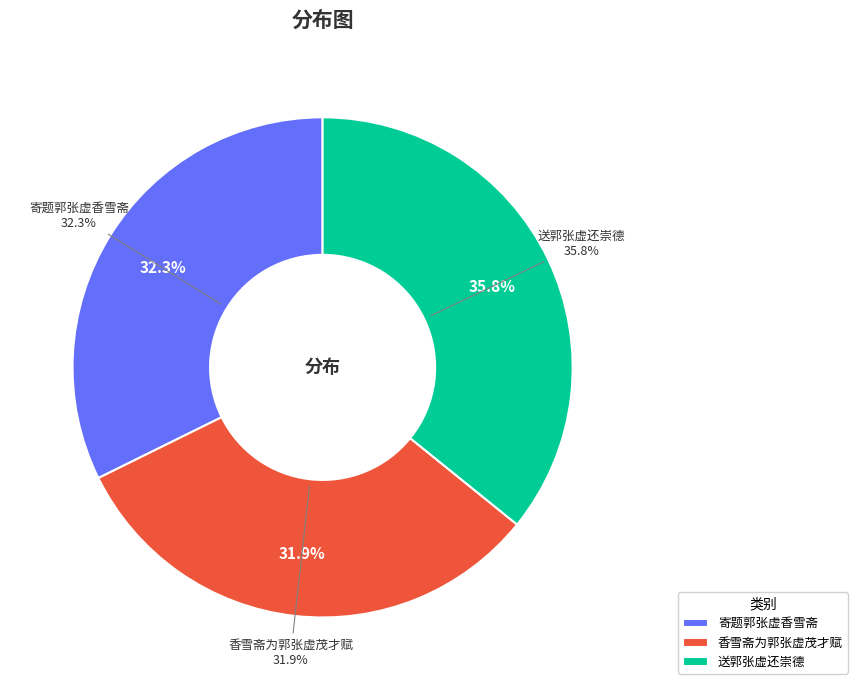

What percentage do 寄题郭张虚香雪斋 and 送郭张虚还崇德 together represent?

68.1%